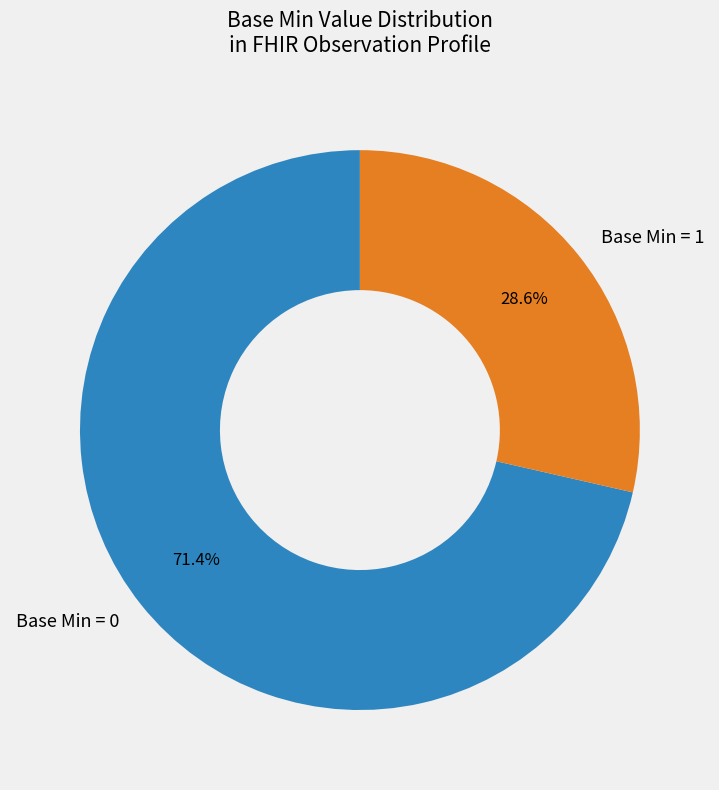

How many segments does this pie chart have?

2